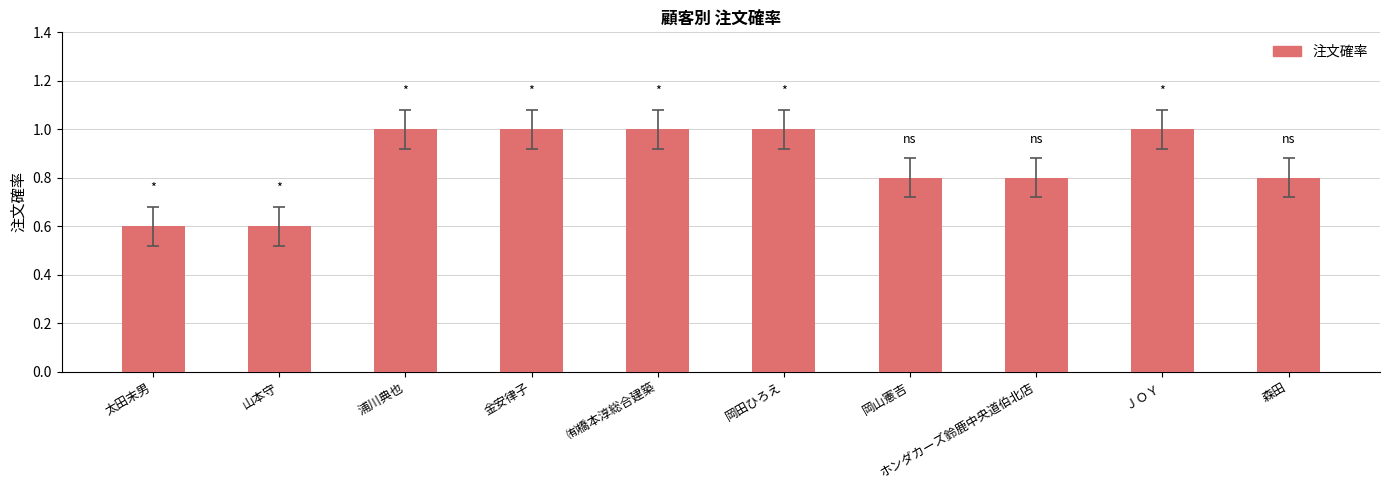

What is the difference between the maximum and minimum values?

0.4